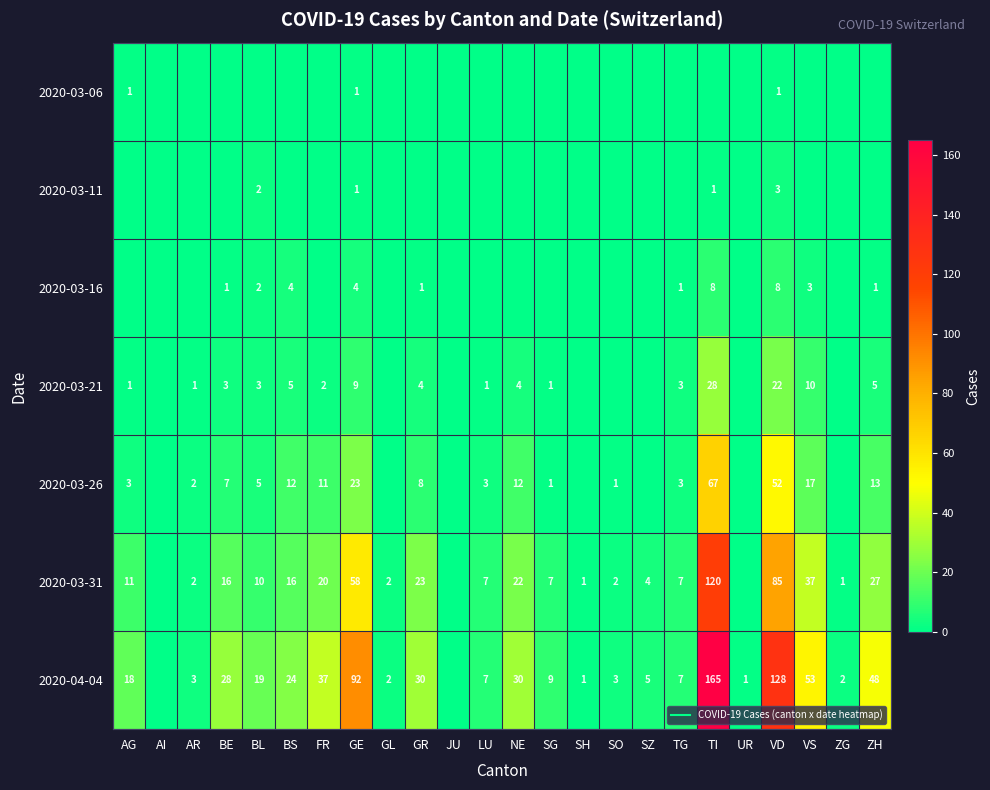

Rank the series at UR from lowest to highest value.

2020-03-06, 2020-03-11, 2020-03-16, 2020-03-21, 2020-03-26, 2020-03-31, 2020-04-04